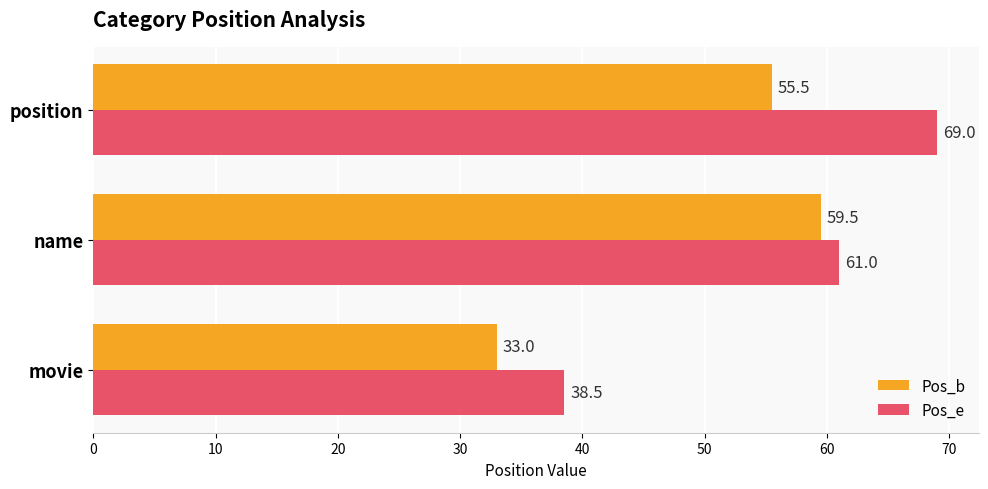

Which series has the largest total across all categories?

Pos_e